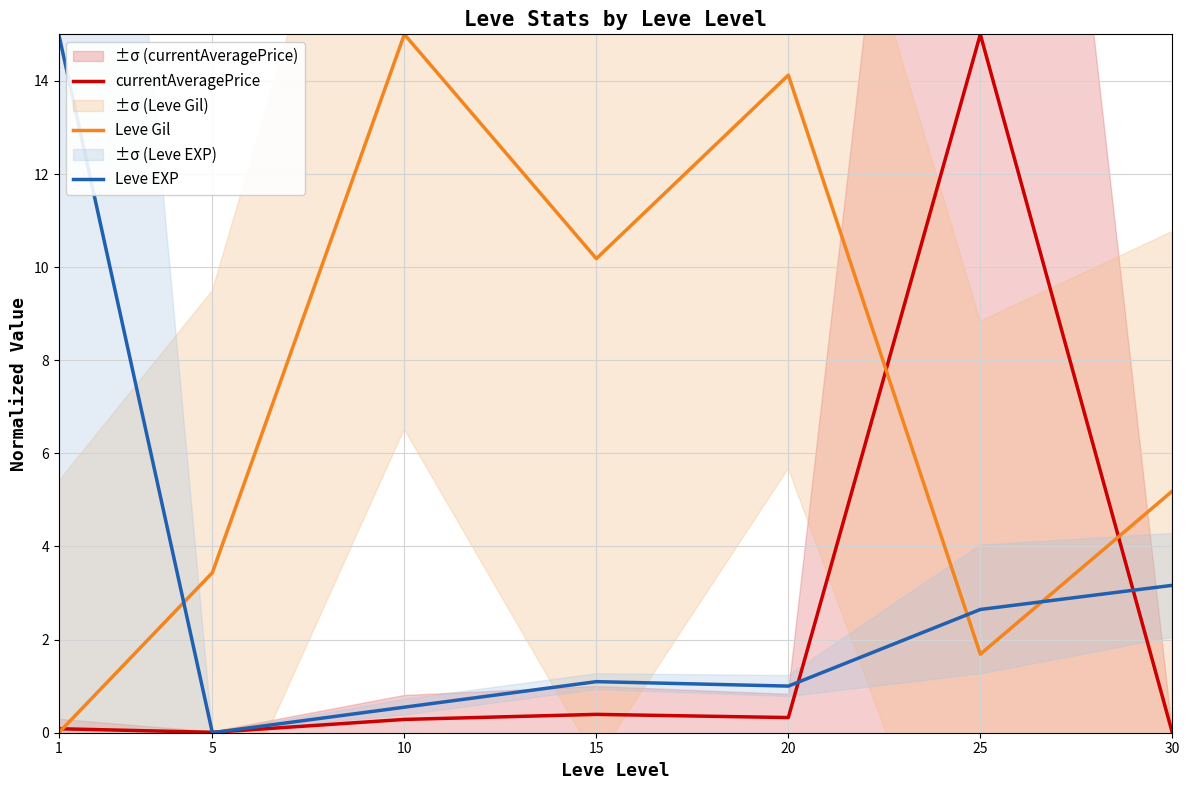

The value of Leve EXP at 25 is 2.6. True or false?

True